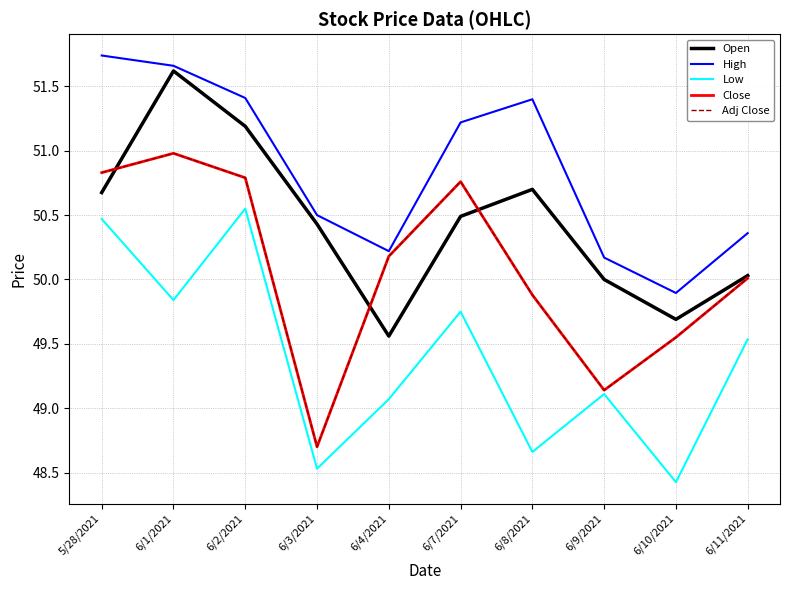

True or false: Low and Open intersect in this chart.

False